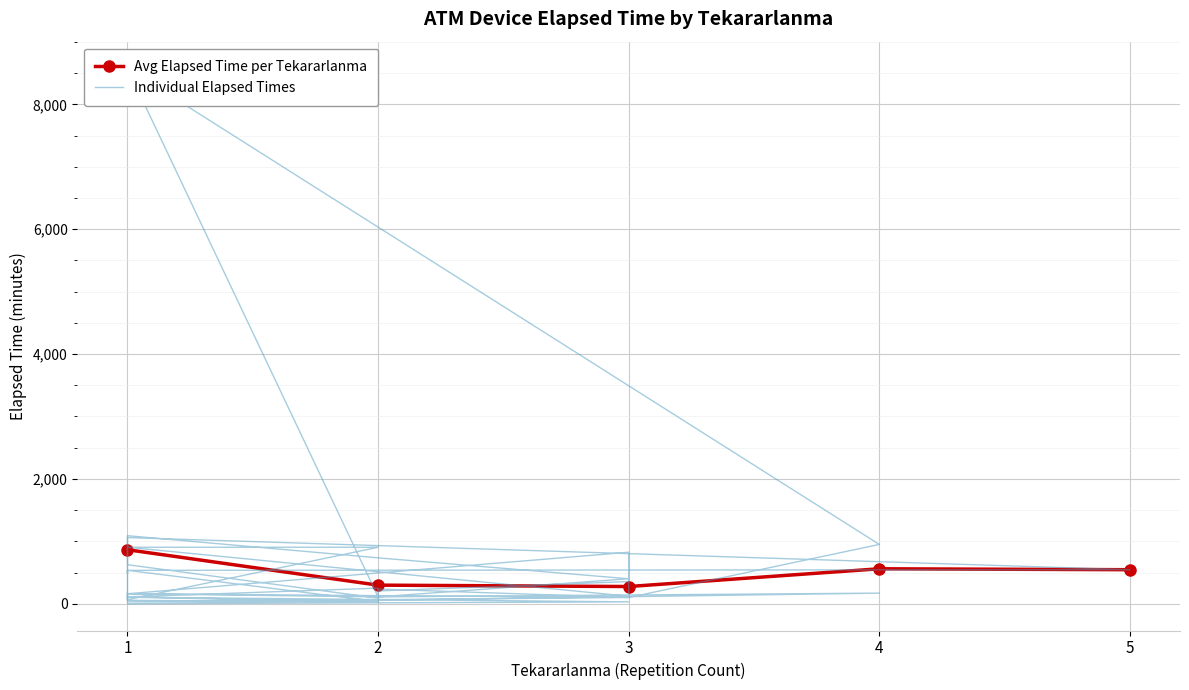

How many data points are above 205?

19